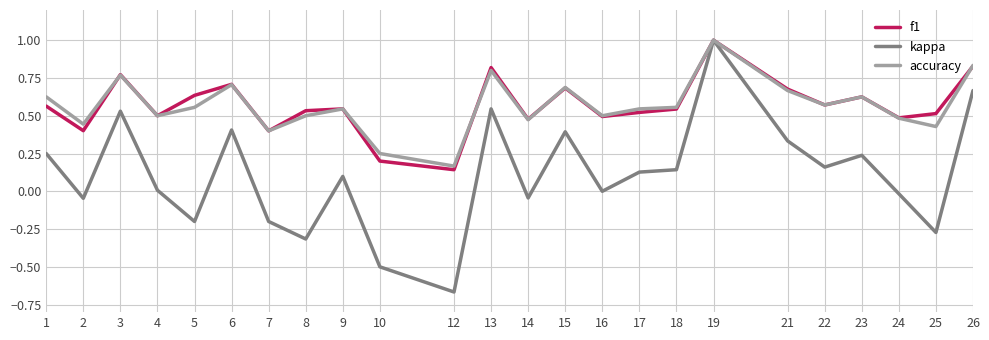

The accuracy series shows 0.5 at 9. True or false?

True